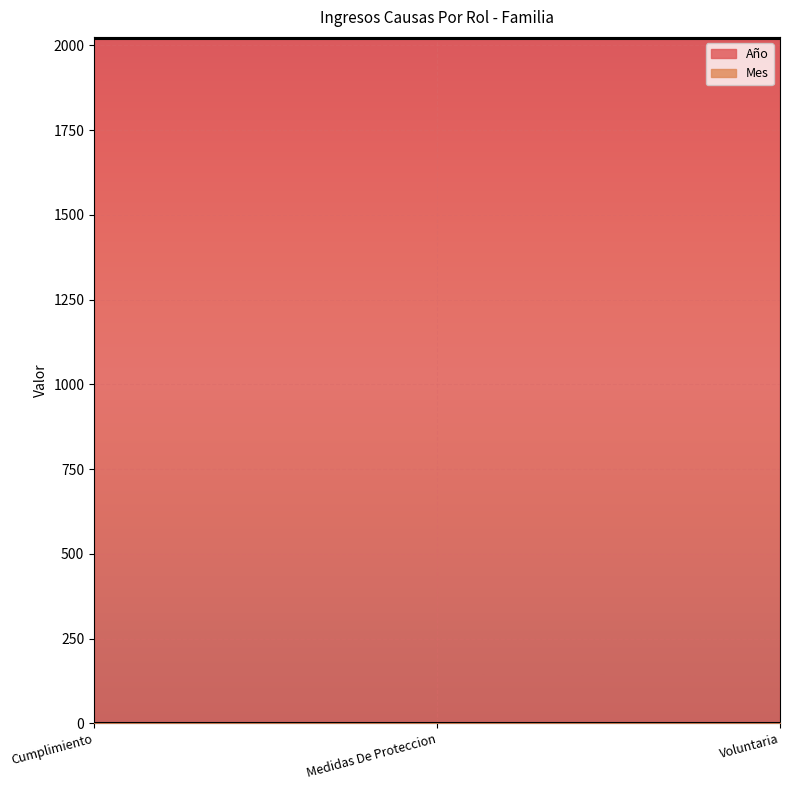

Read the Año value at Voluntaria.

2020